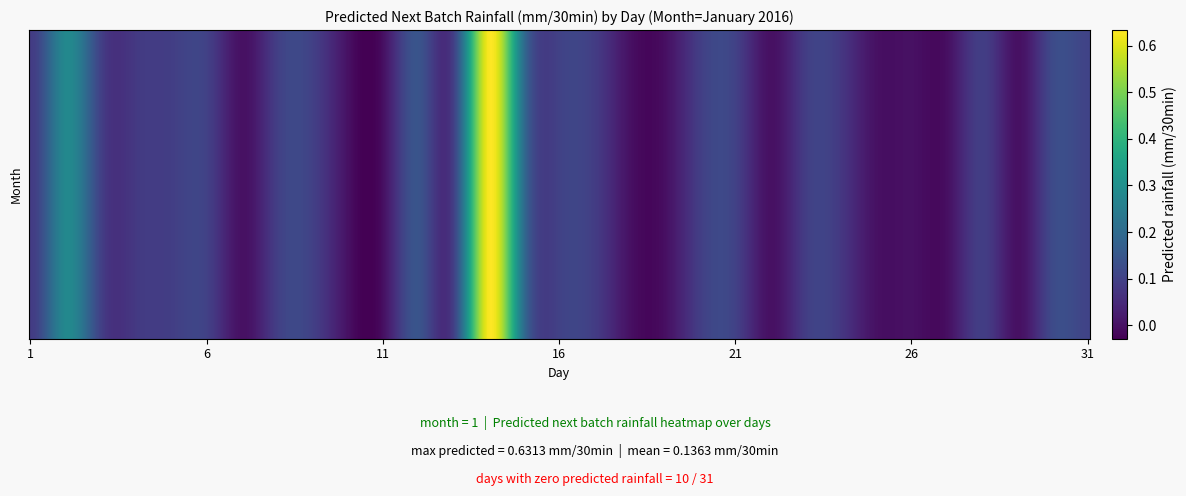

How many values are between 0 and 1?

31